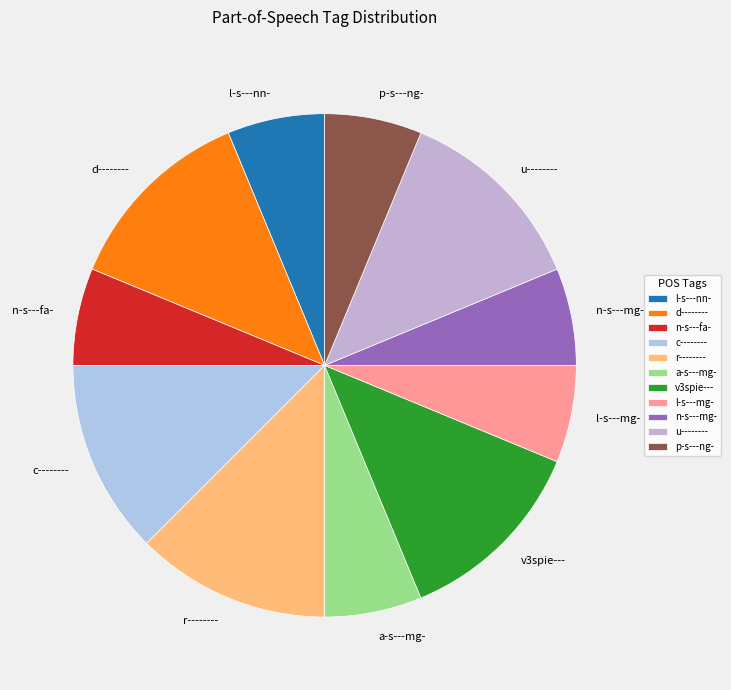

Is there a majority slice in this chart?

No